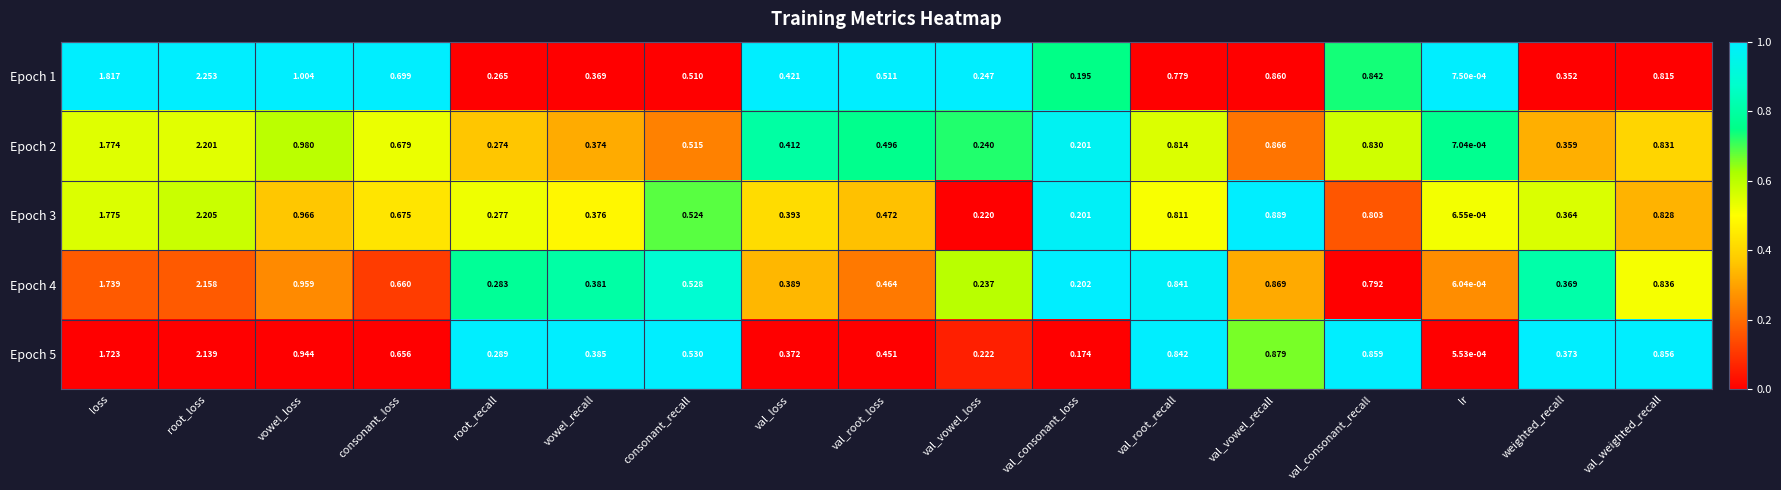

At which category is the sum across all series the highest?

root_loss